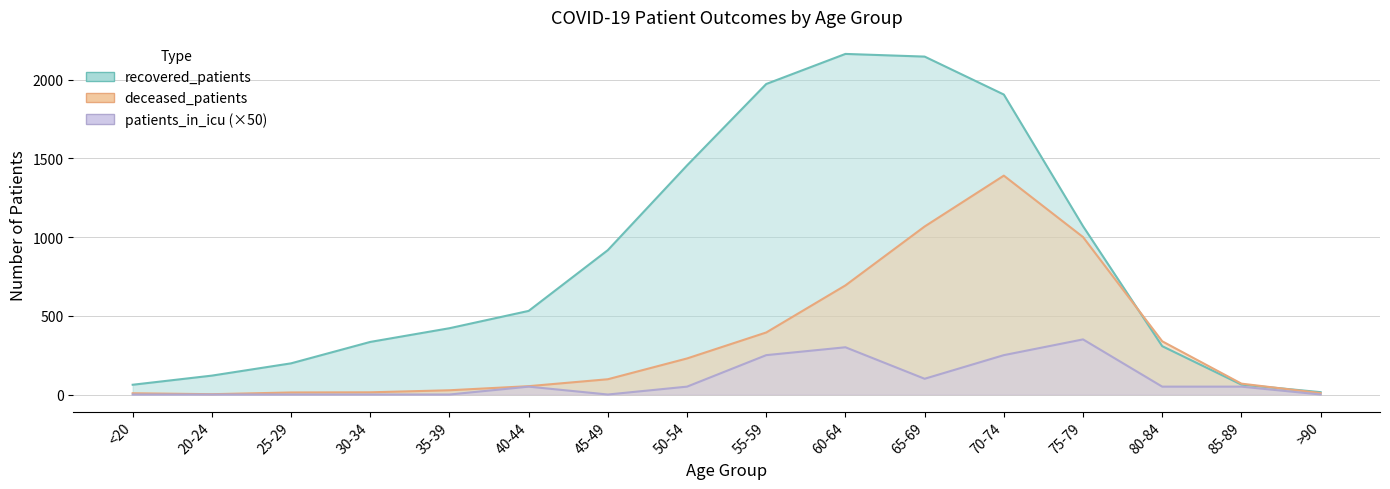

What is the label of the 1st point from the left?

<20